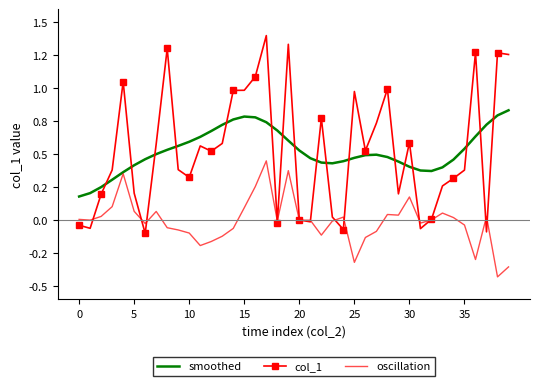

What are all the series names shown in the legend?

smoothed, col_1, oscillation